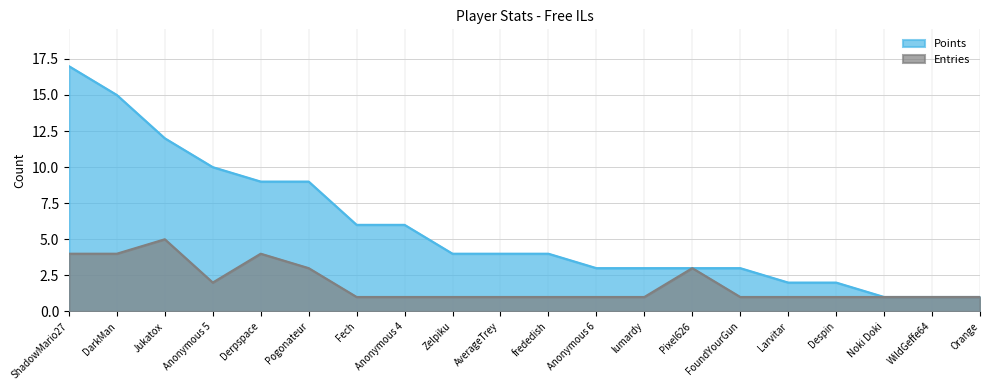

At which category does Entries reach its first local valley?

Anonymous 5